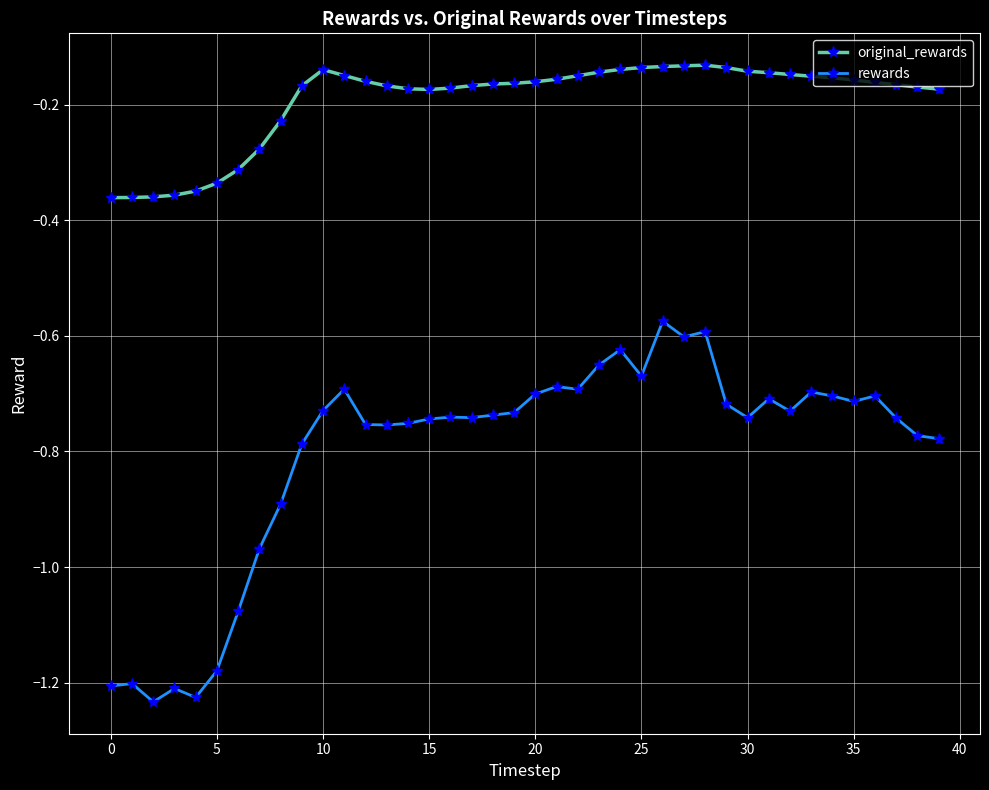

At how many categories does at least one series exceed -1?

40